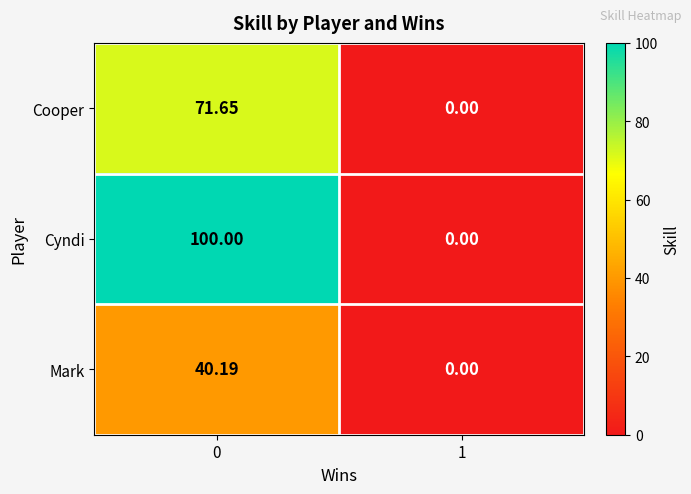

List the series in order of their overall mean, highest first.

Cyndi, Cooper, Mark